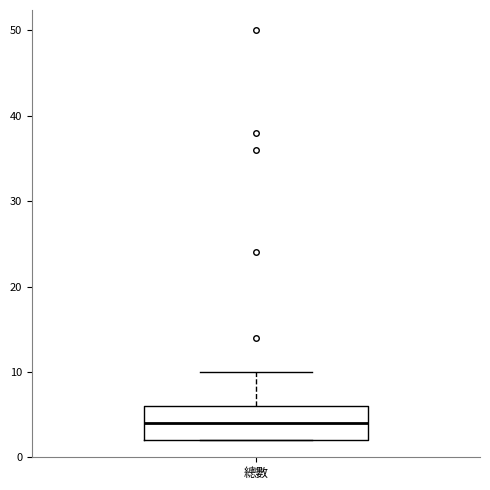

Transcribe this box plot: give where the median line is, the range the box spans, and where the two whiskers end, as read against the y-axis. The values are not printed on the chart, so give them approximately, as read against the axis.

median 4, box 2 to 6, whiskers 2 to 10